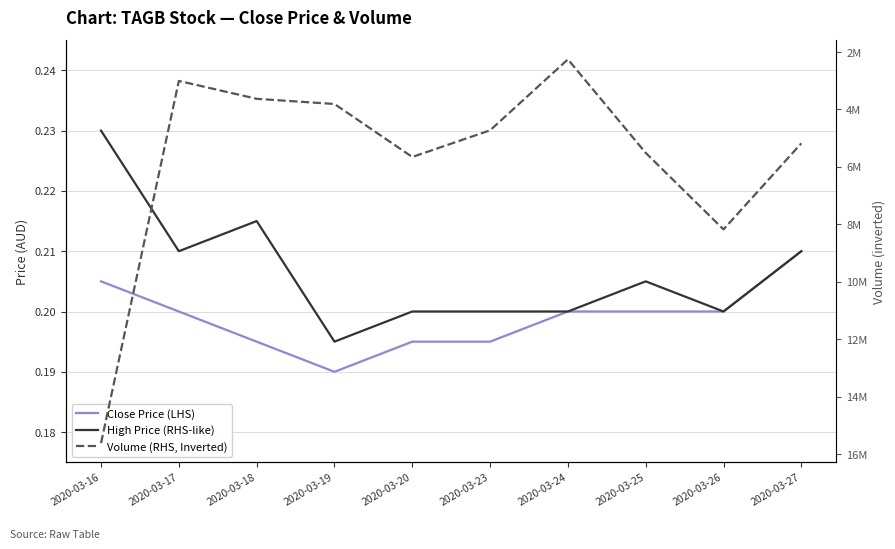

True or false: Volume (RHS, Inverted) has more than 1 points higher than both neighbors.

True